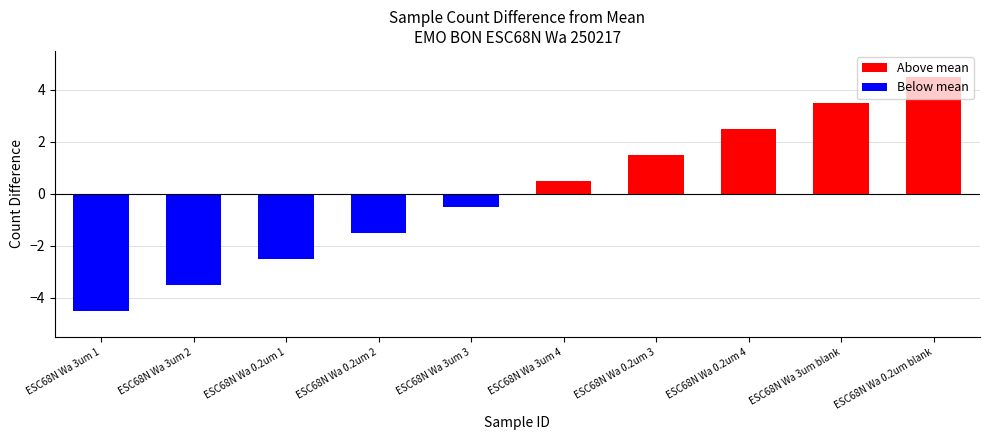

What is the label of the 8th bar from the right?

ESC68N Wa 0.2um 1